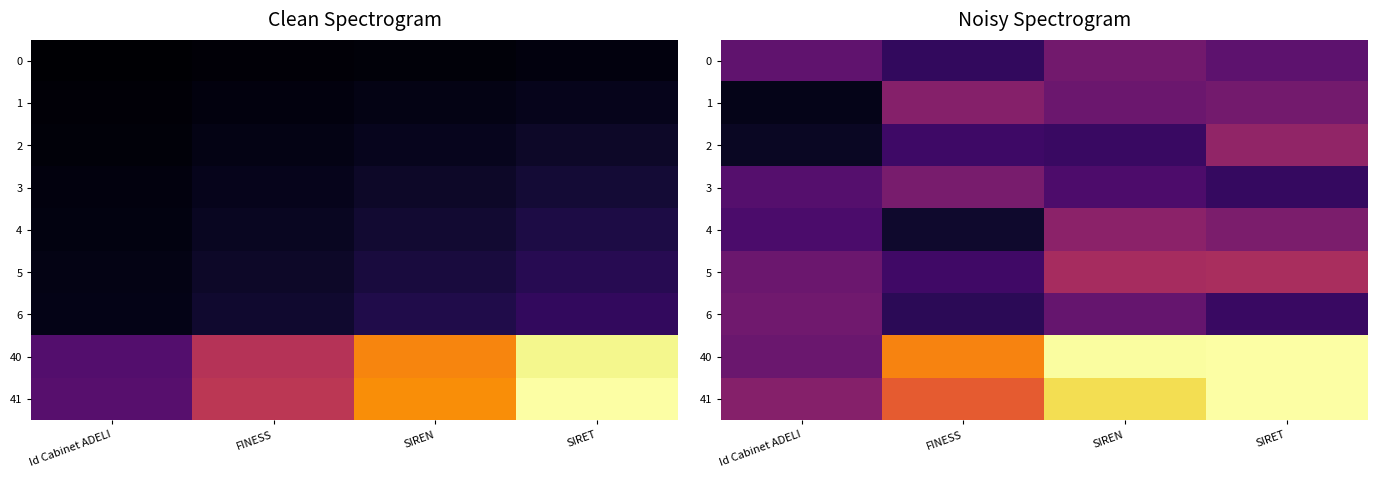

What is the sum of the row_0 values at Id Cabinet ADELI and FINESS?

0.4